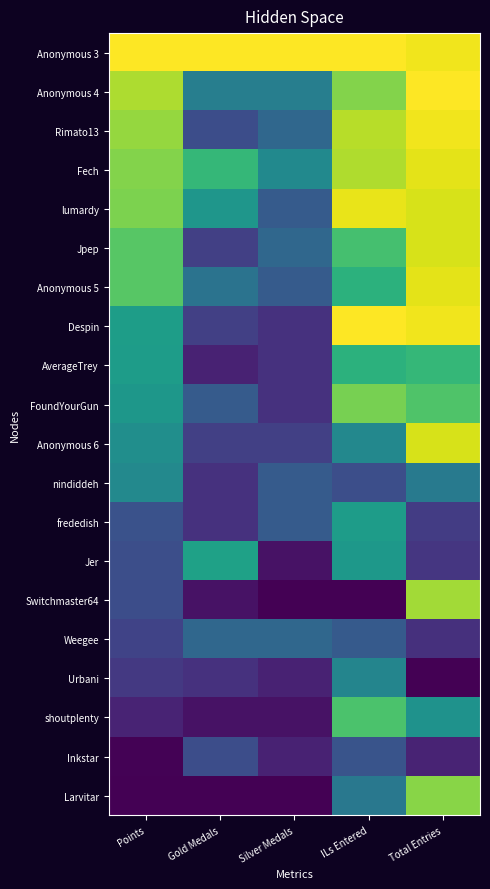

List the series in order of their peak value, lowest first.

Inkstar, Weegee, Urbani, nindiddeh, frededish, Jer, AverageTrey, shoutplenty, FoundYourGun, Larvitar, Switchmaster64, Jpep, Anonymous 6, Fech, Anonymous 5, lumardy, Rimato13, Anonymous 3, Anonymous 4, Despin